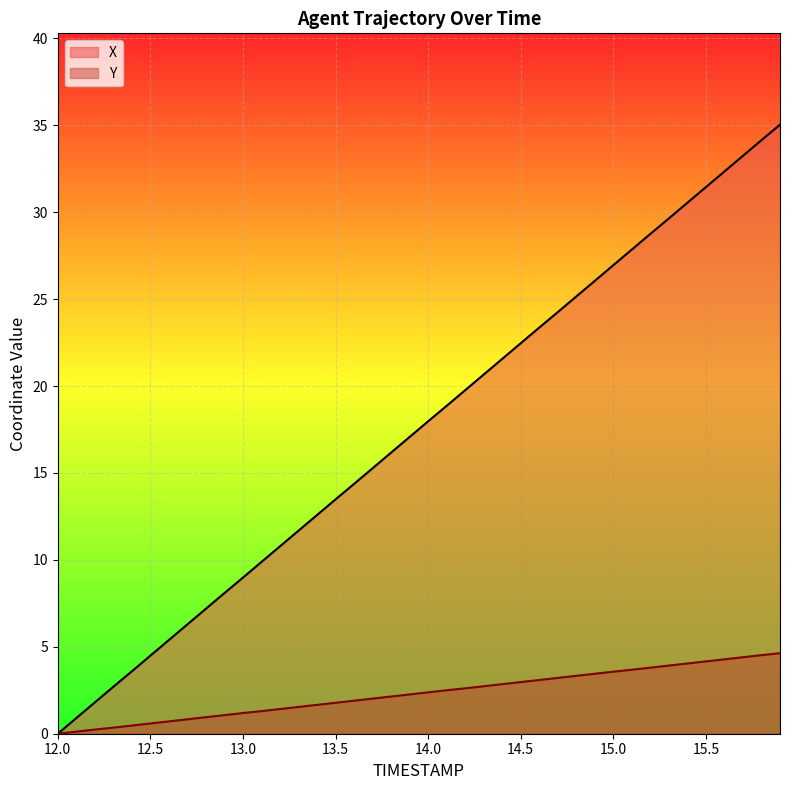

Which series has the largest range (max minus min)?

X